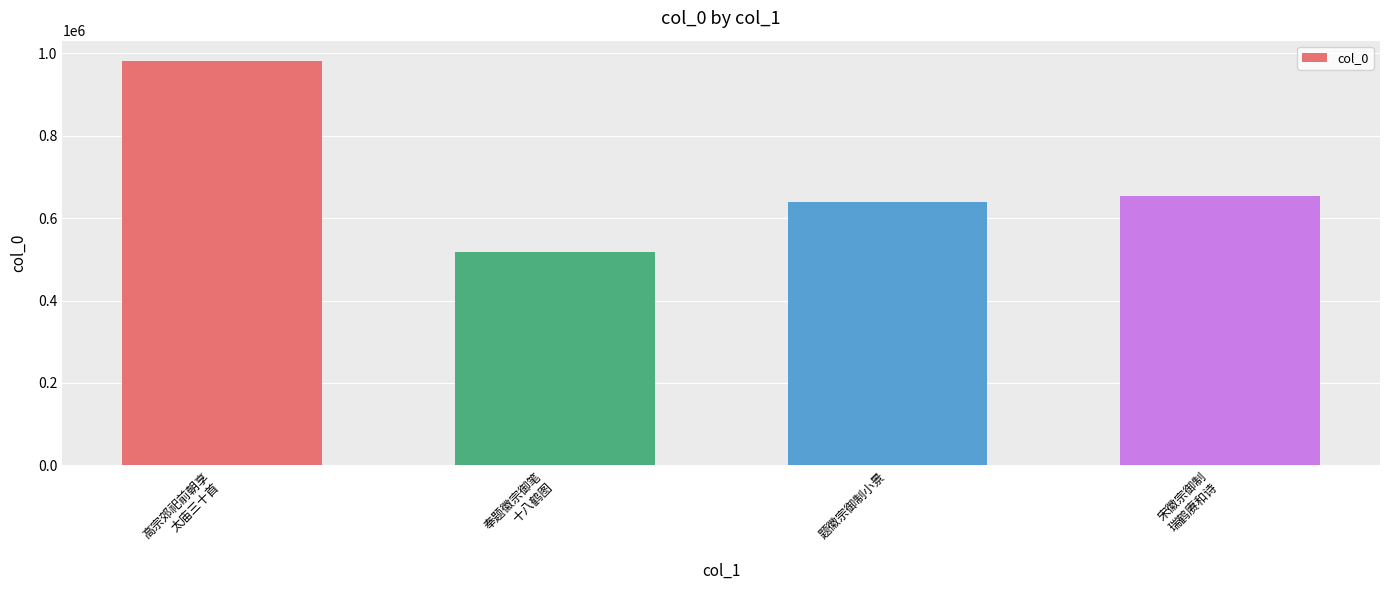

The value at 奉题徽宗御笔
十八鹤图 is 680235. True or false?

False